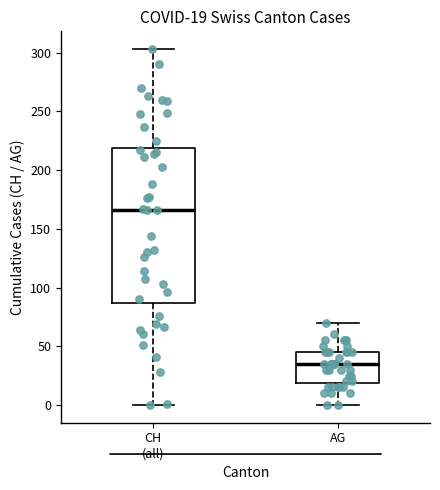

Which box is the tallest, from its lower edge to its upper edge?

CH (all)